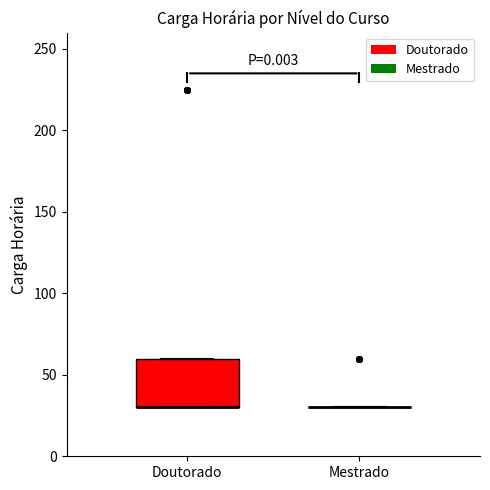

Comparing the boxes themselves (not the whiskers), which one is the tallest?

Doutorado